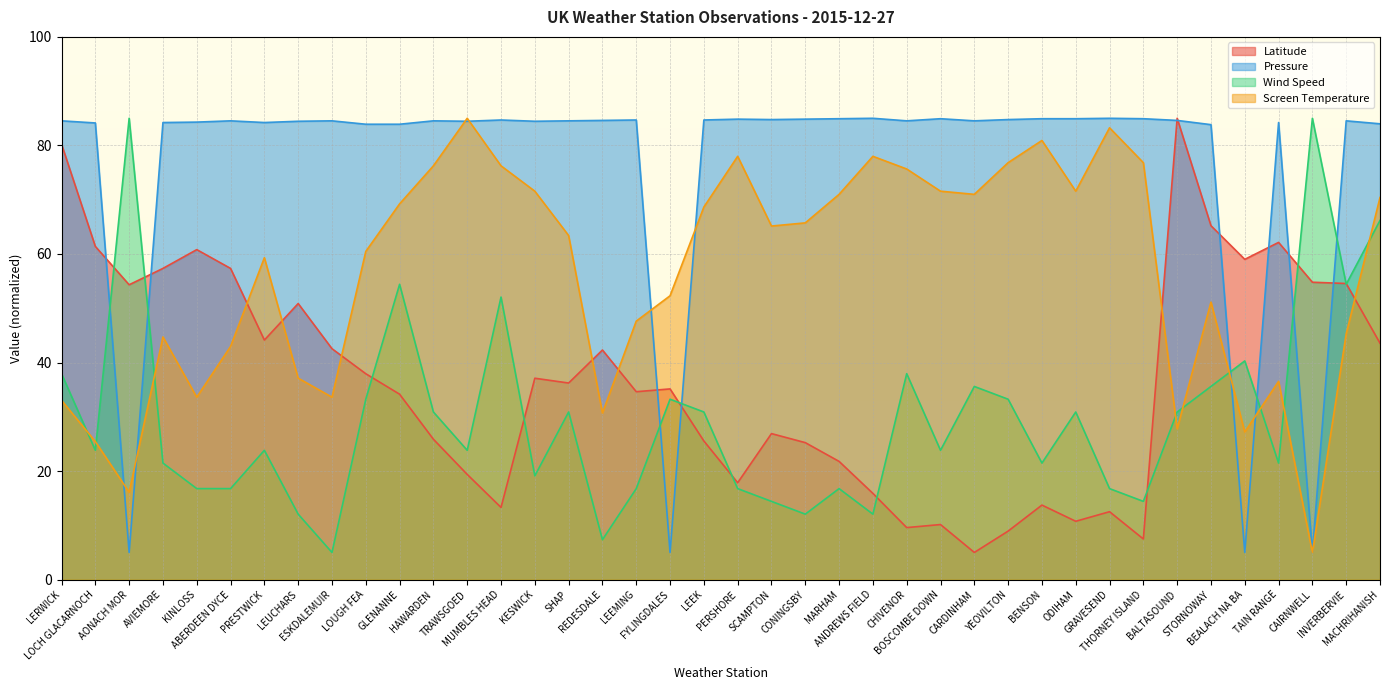

Is it true that Pressure equals 84.5 at HAWARDEN?

True